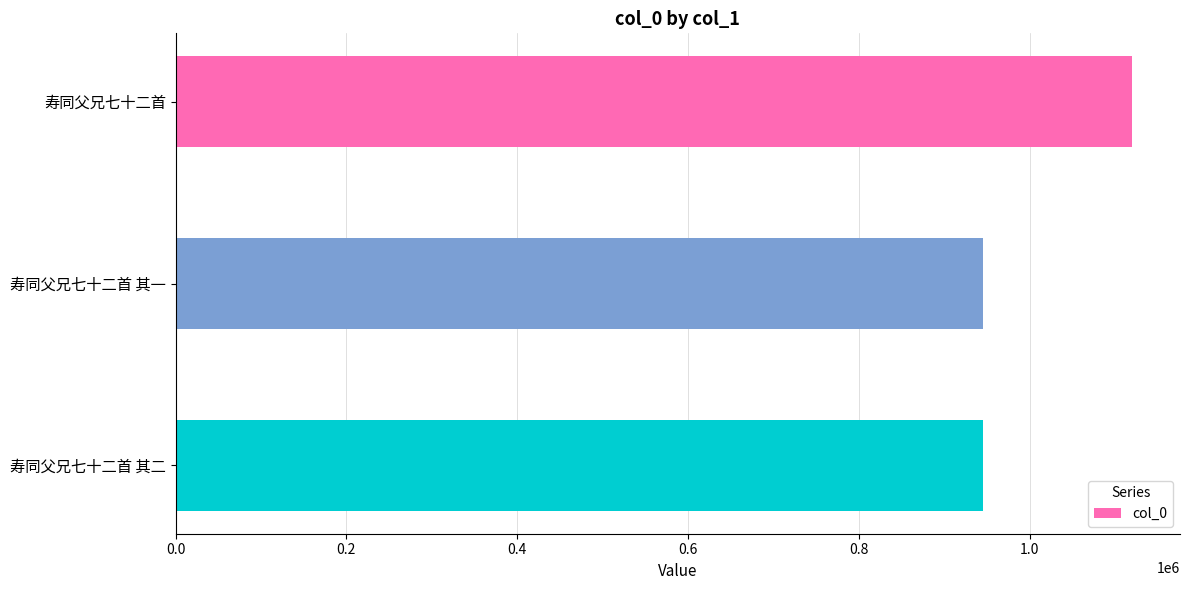

Is it true that the value at 寿同父兄七十二首 其一 is 416833?

False